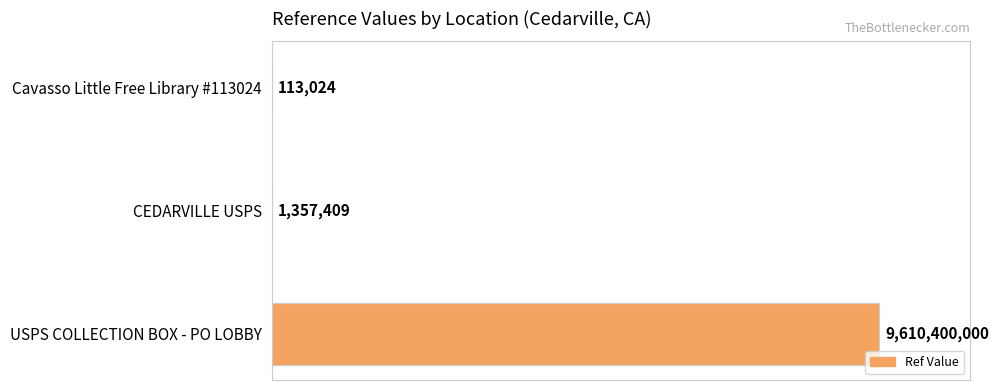

Rank the categories by value from lowest to highest.

0, 1, 2